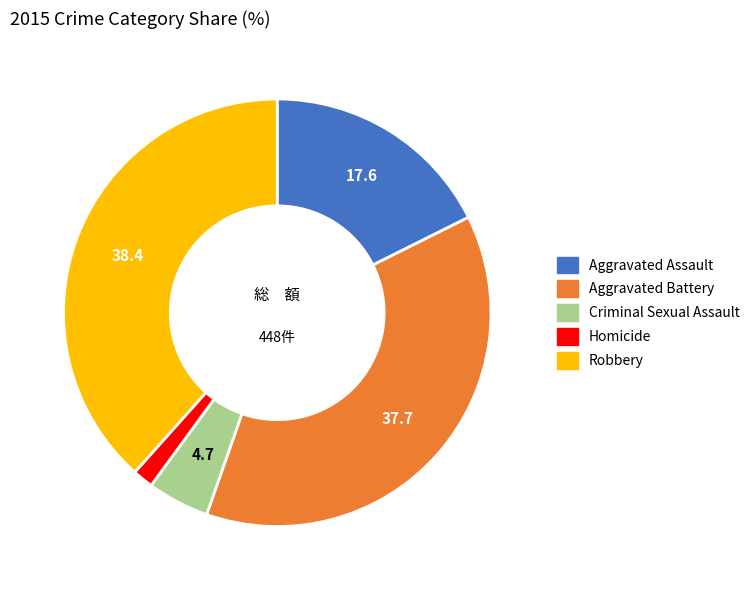

Do Robbery and Criminal Sexual Assault together represent more than half of the pie?

No